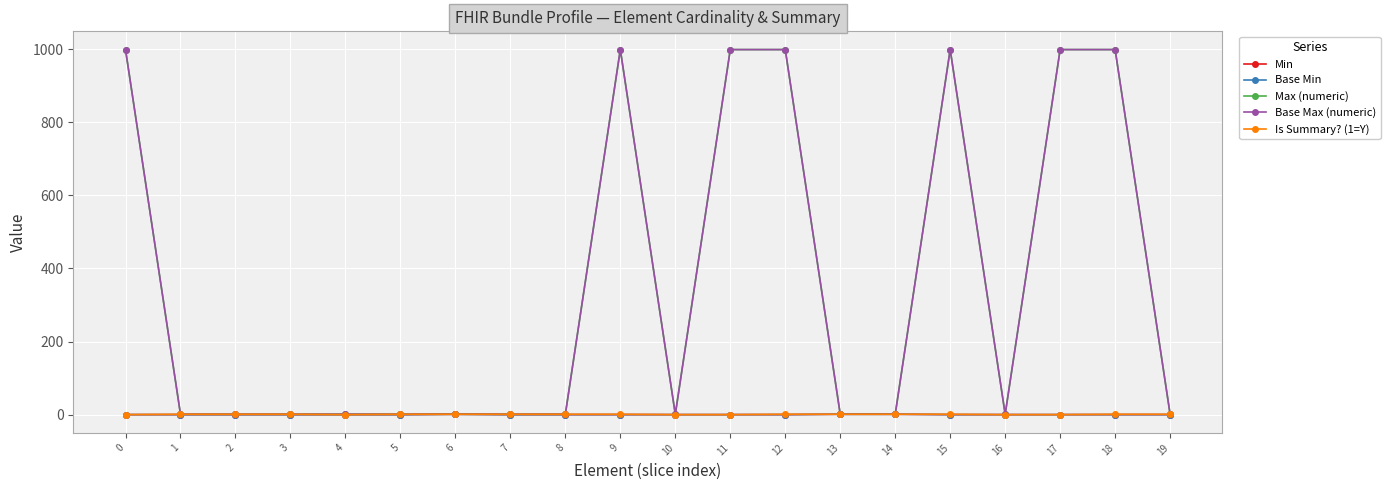

Is the value of Min at 11 greater than the value of Is Summary? (1=Y) at 13?

No